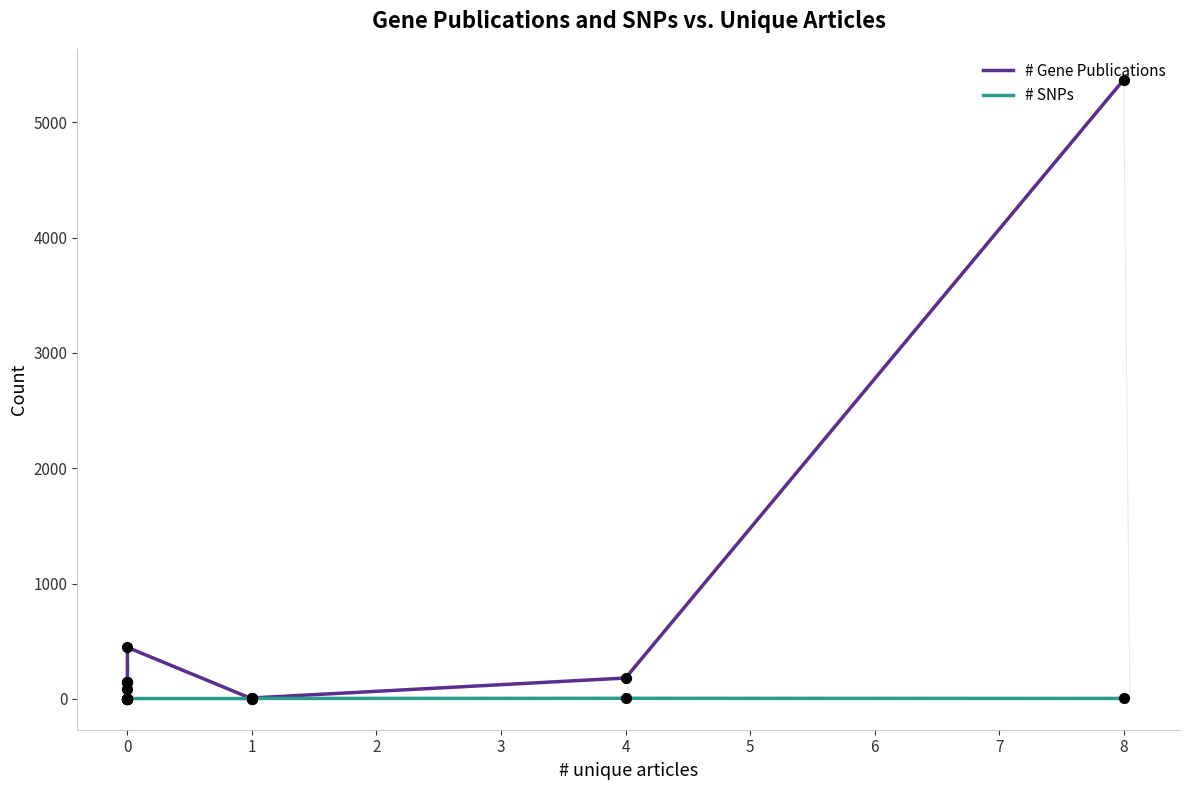

Which series has the largest Y range (max minus min)?

# Gene Publications